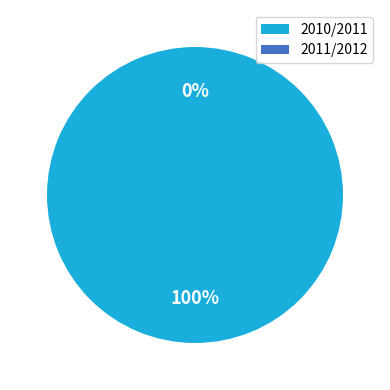

Is the sum of 2010/2011 and 2011/2012 greater than half?

Yes